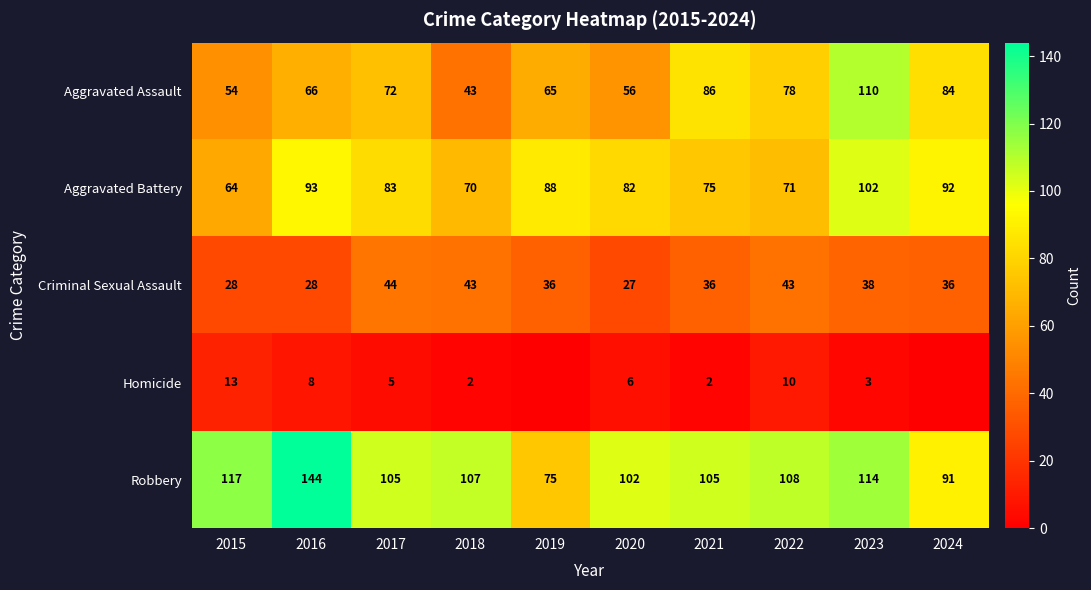

List the labels in order of Aggravated Assault value, largest first.

2023, 2021, 2024, 2022, 2017, 2016, 2019, 2020, 2015, 2018